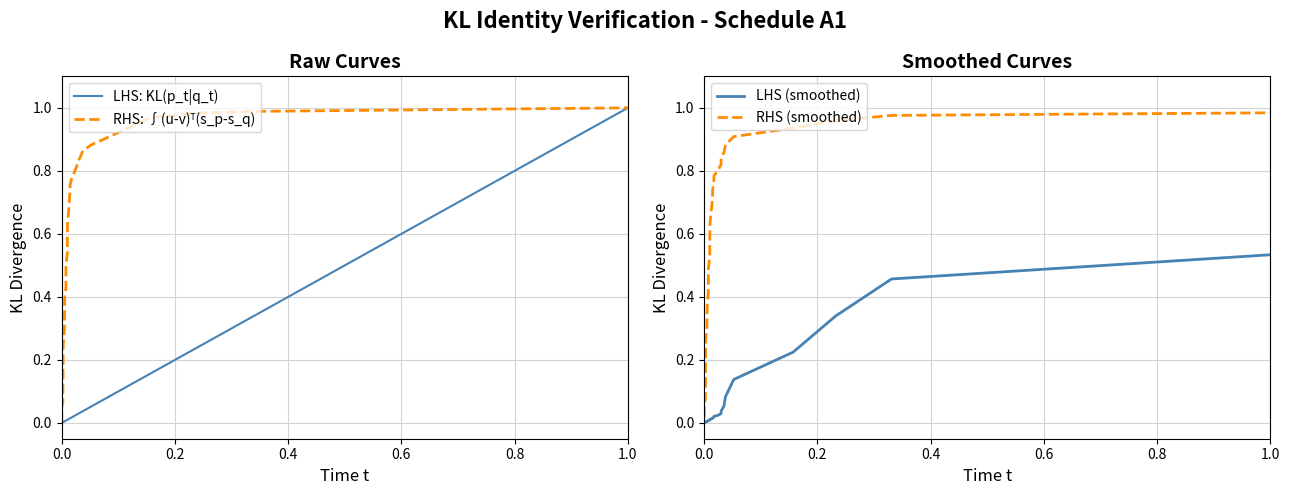

How many values in the RHS: ∫(u-v)ᵀ(s_p-s_q) series exceed 0?

39